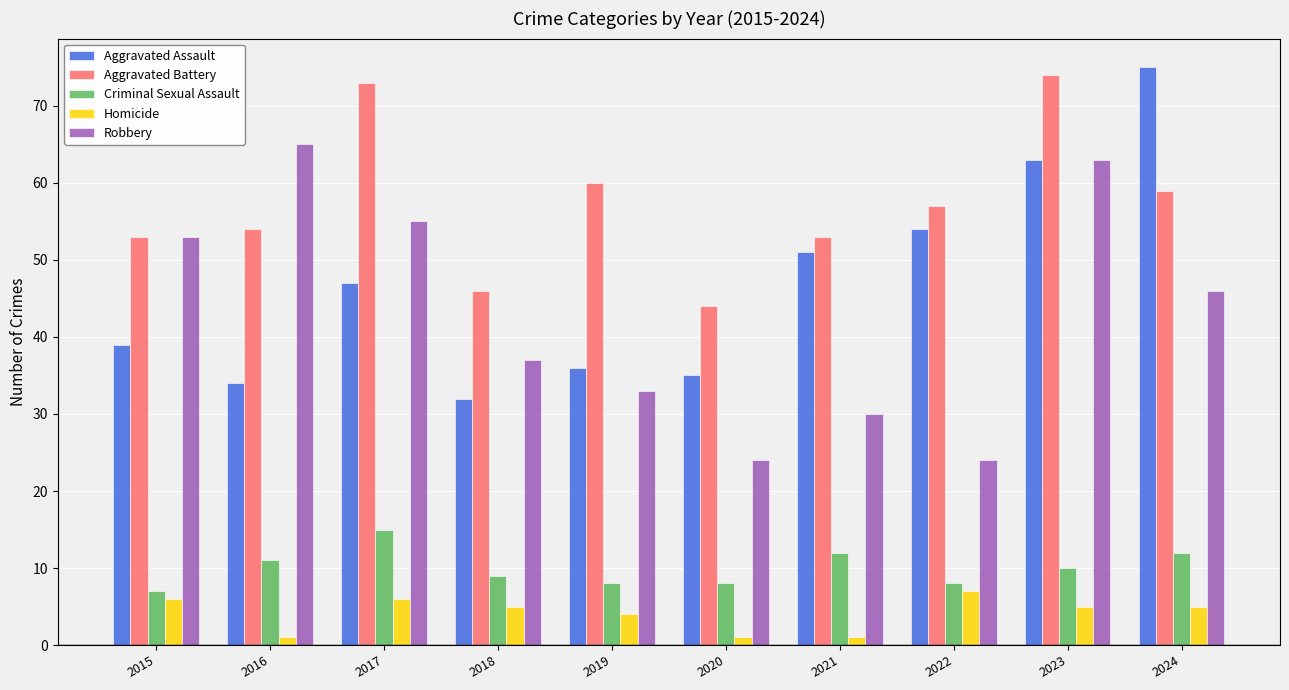

Is it true that Aggravated Battery equals 99 at 2022?

False